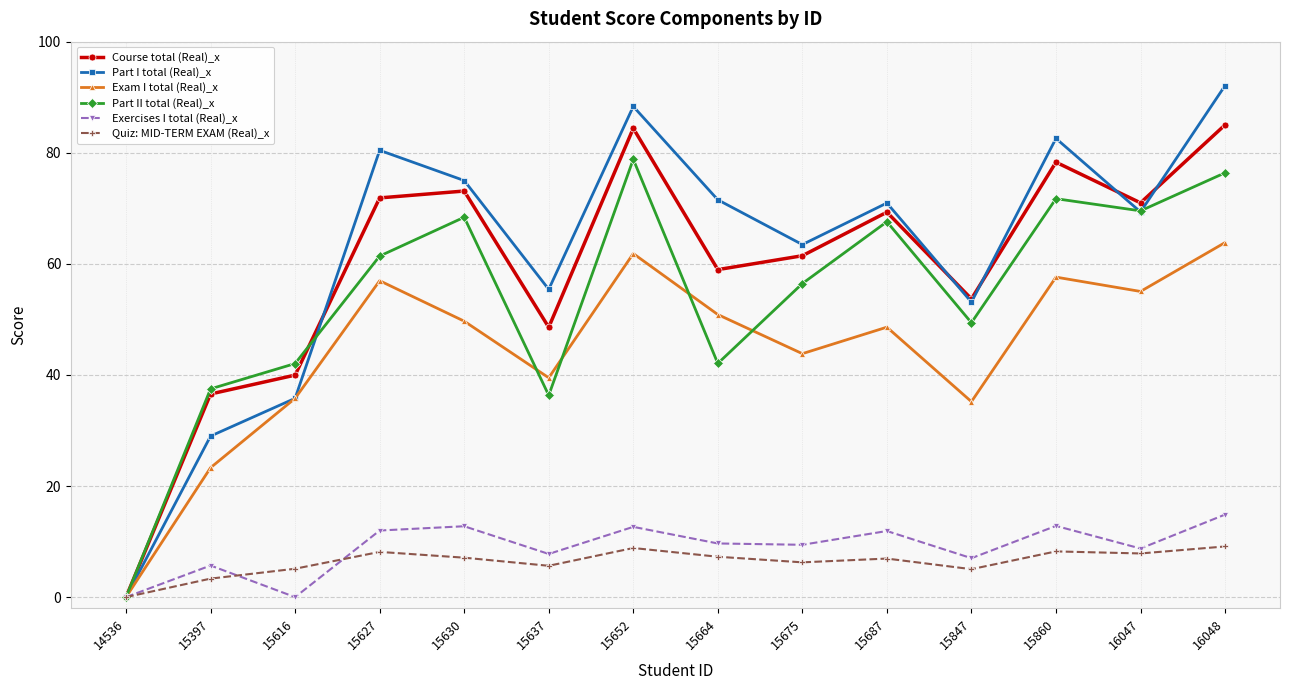

What is the difference between the Exam I total (Real)_x values at 15675 and 15687?

4.8